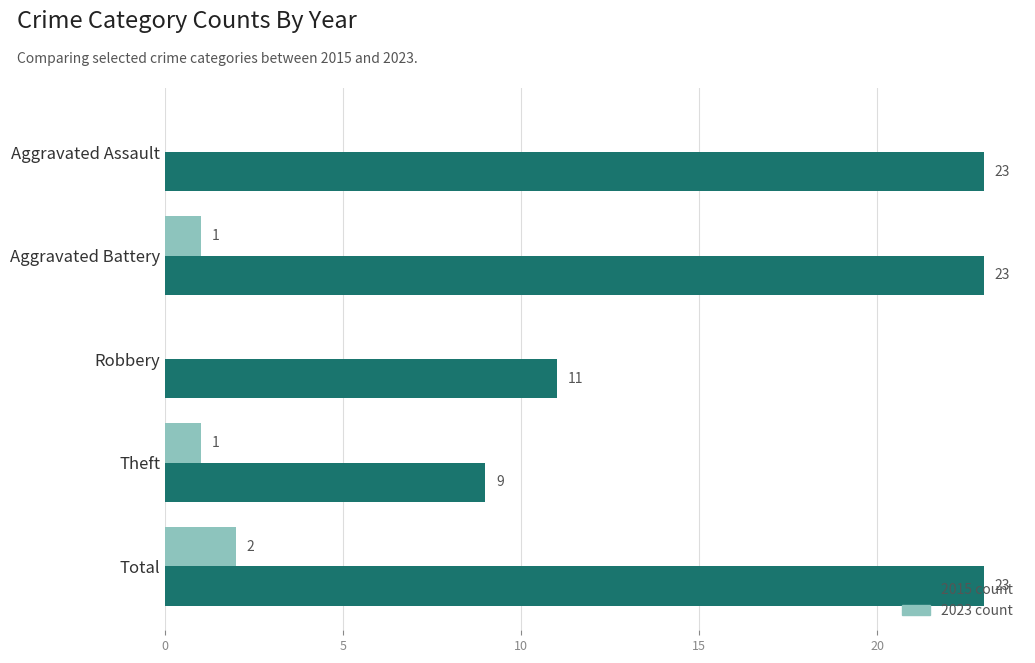

The 2015 count series shows 23 at Aggravated Assault. True or false?

True